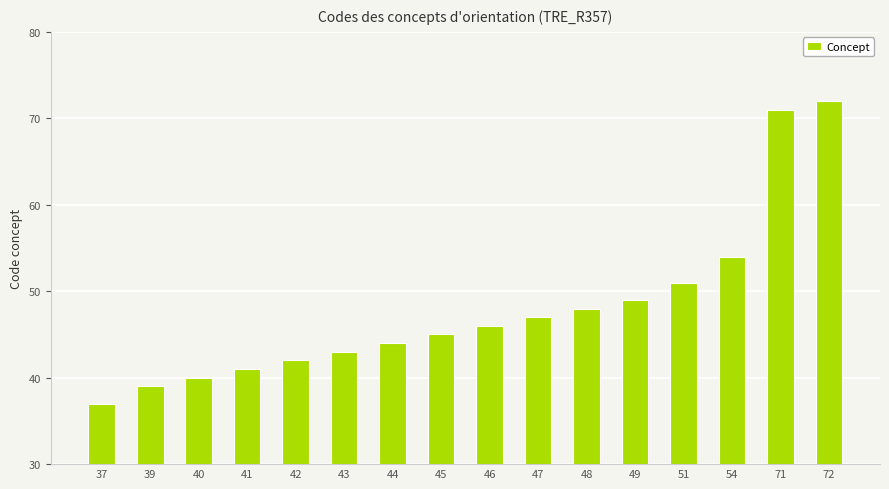

Which has a higher value, 43 or 72?

72